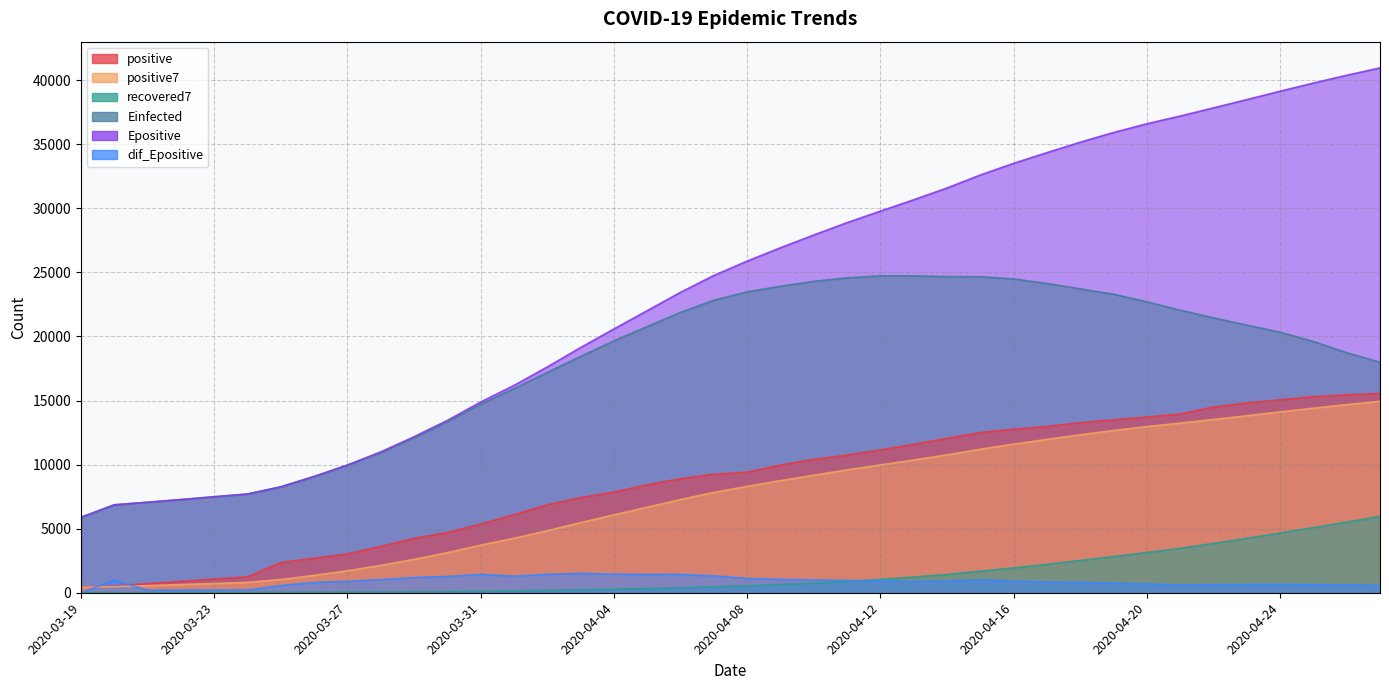

True or false: positive and Einfected intersect in this chart.

False